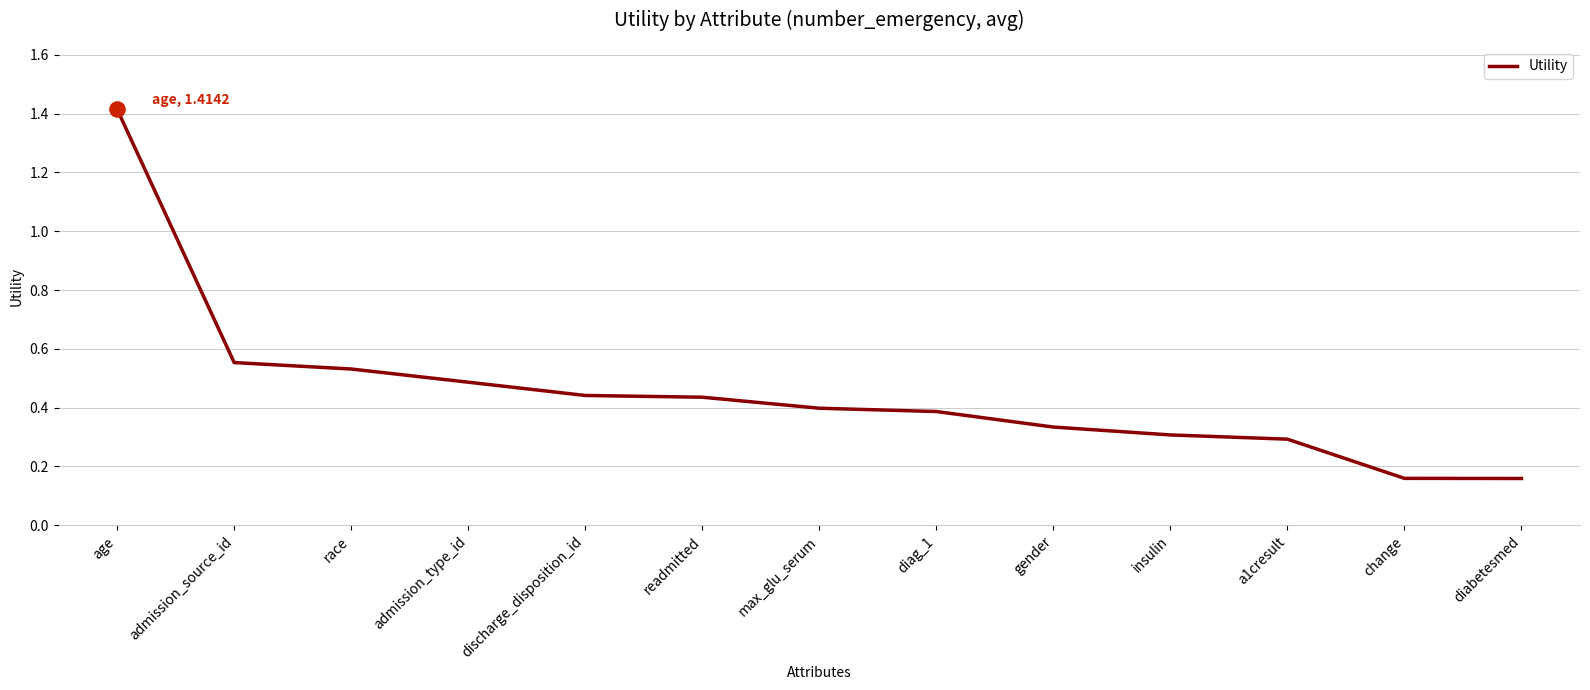

What is the change in value from discharge_disposition_id to gender?

-0.1